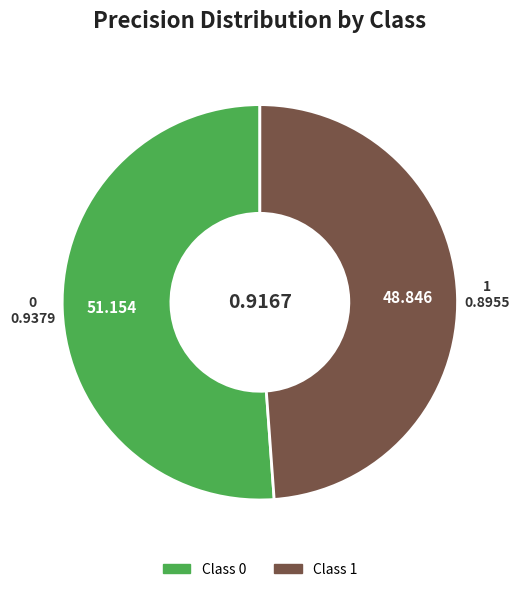

Does any single category account for the majority?

Yes